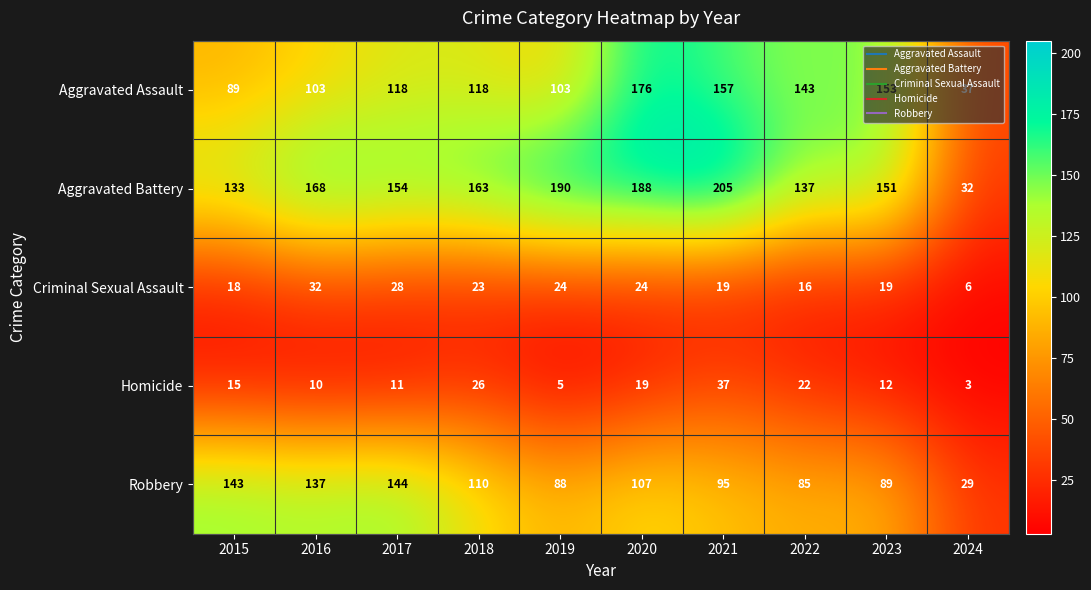

Count the number of categories in the chart.

10